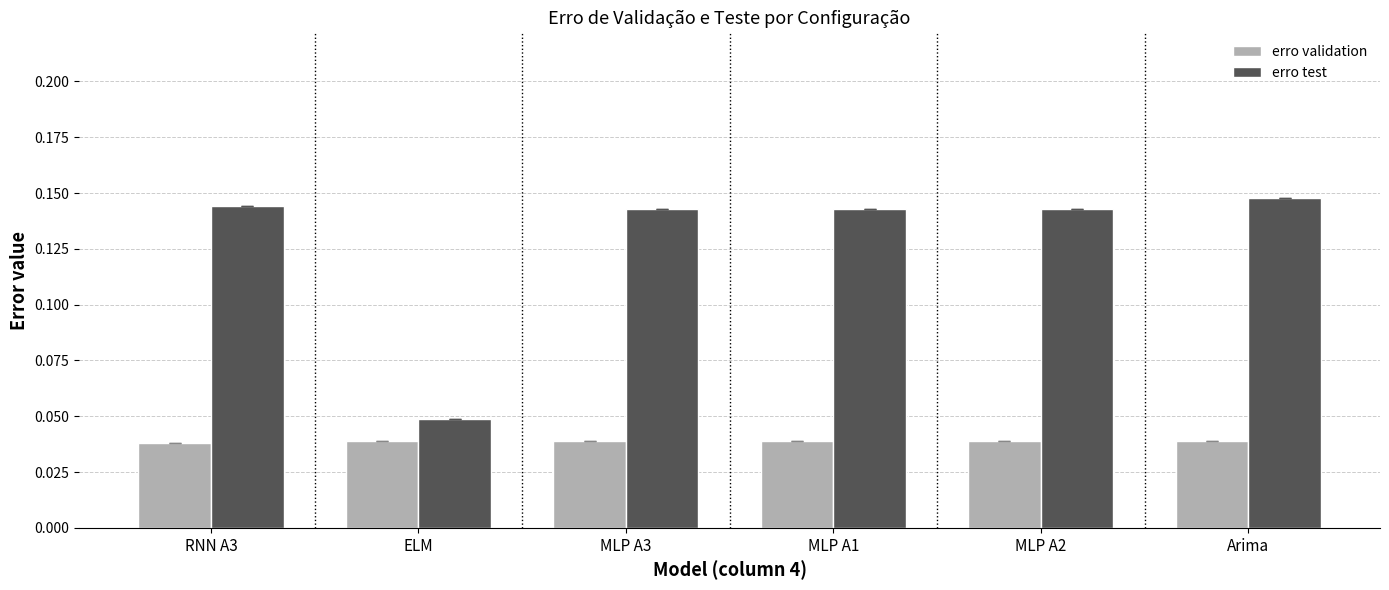

What are all the series names shown in the legend?

erro validation, erro test